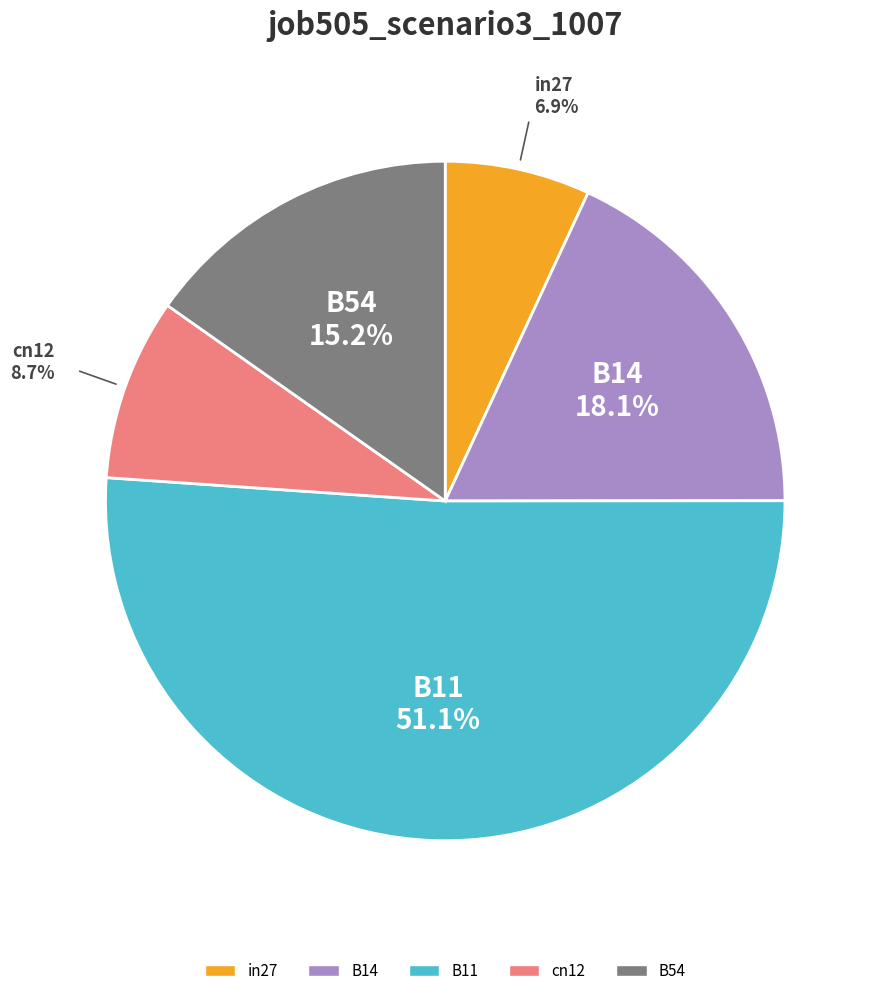

How many slices are in this pie chart?

5